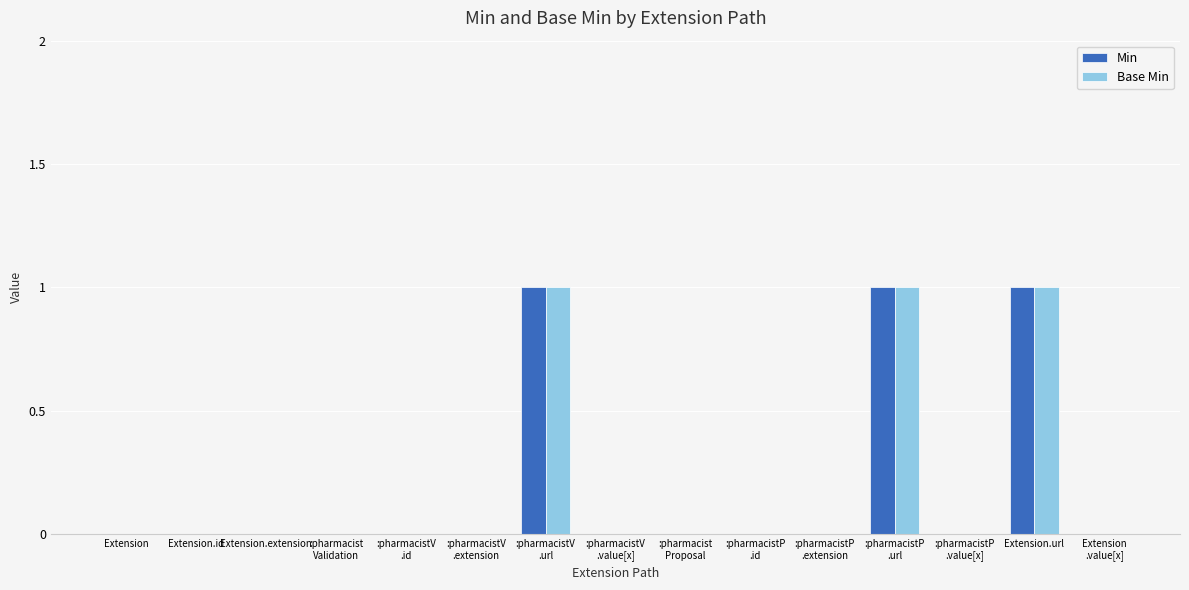

What is the sum of all Min values?

3